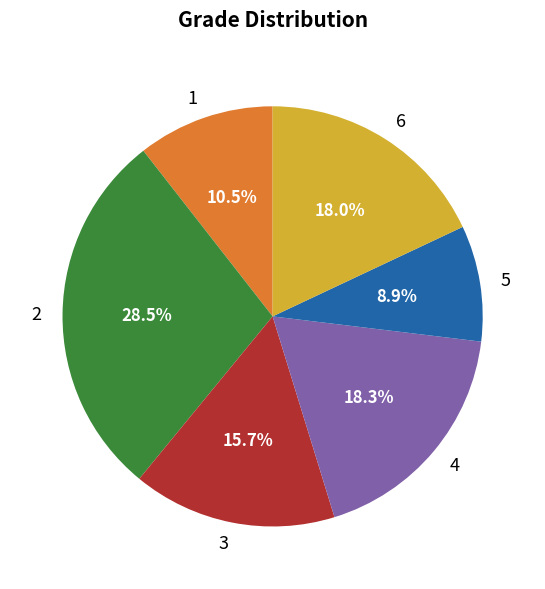

What portion of the pie excludes 2?

71.5%